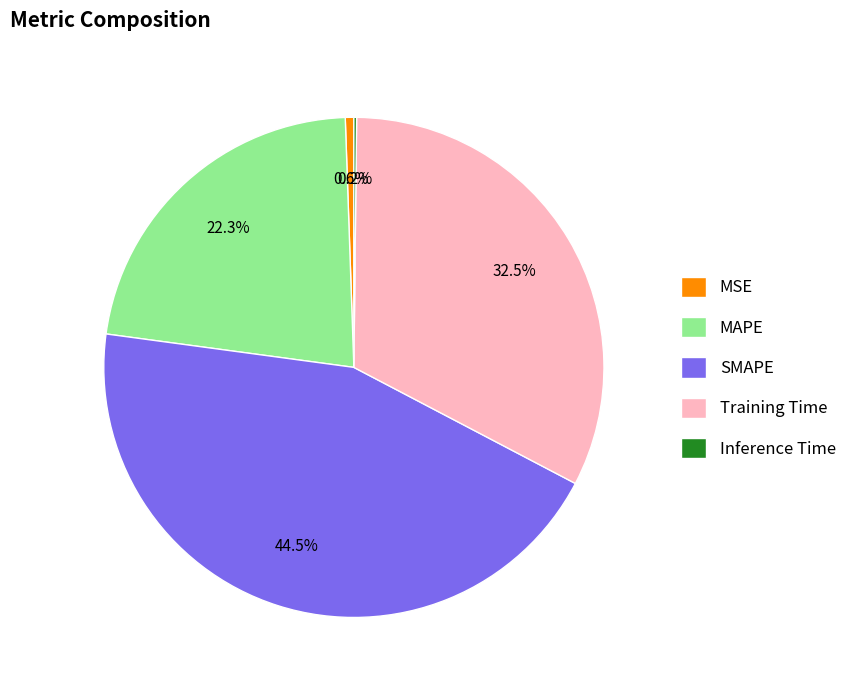

To the nearest percent, what is the difference between the largest and smallest slice percentages?

44%